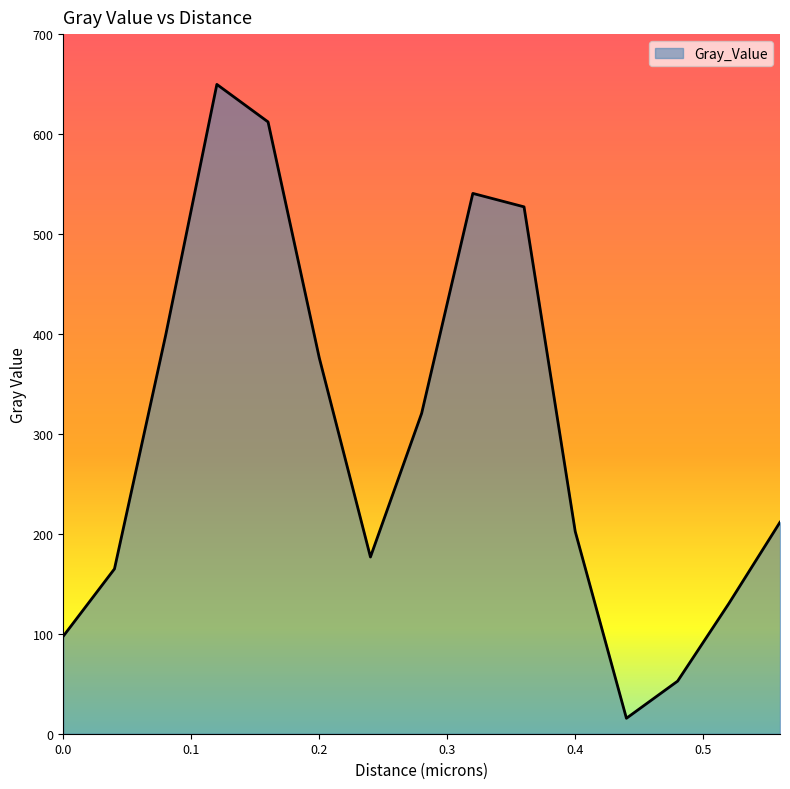

What is the smallest value displayed?

15.4